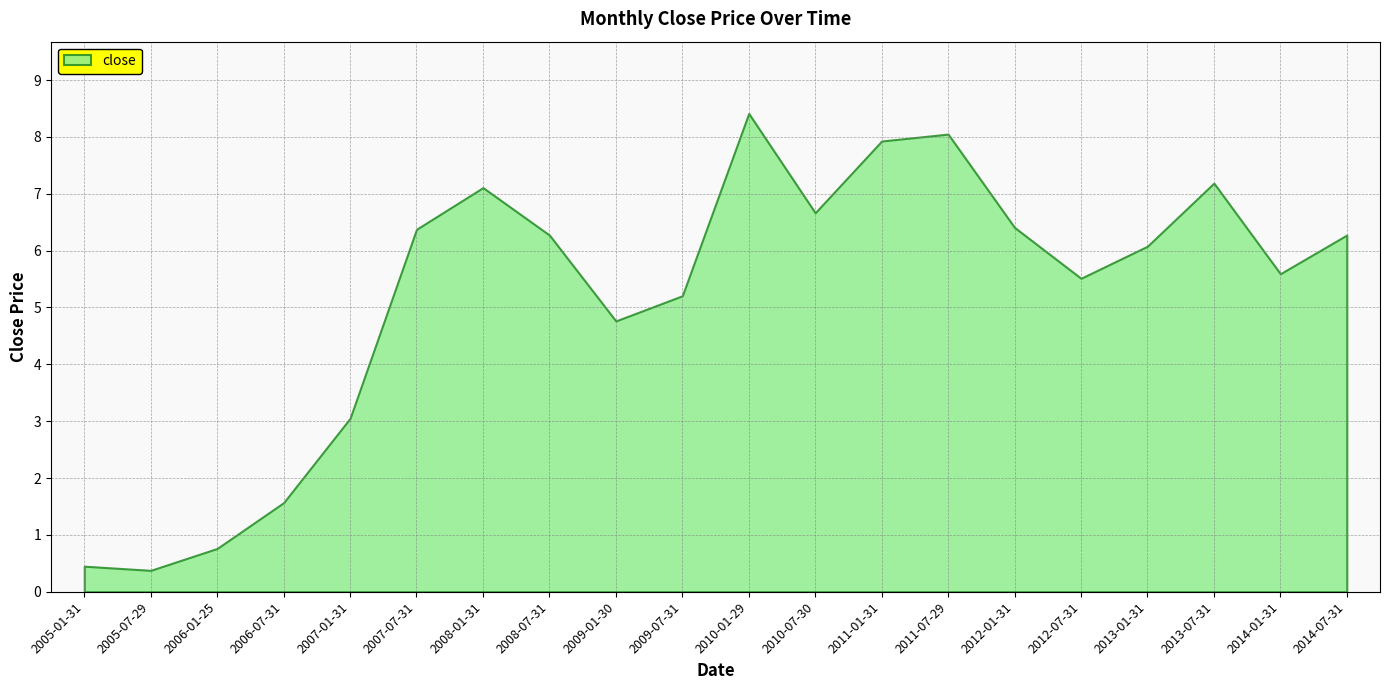

Rank the categories by value from highest to lowest.

2010-01-29, 2011-07-29, 2011-01-31, 2013-07-31, 2008-01-31, 2010-07-30, 2012-01-31, 2007-07-31, 2008-07-31, 2014-07-31, 2013-01-31, 2014-01-31, 2012-07-31, 2009-07-31, 2009-01-30, 2007-01-31, 2006-07-31, 2006-01-25, 2005-01-31, 2005-07-29